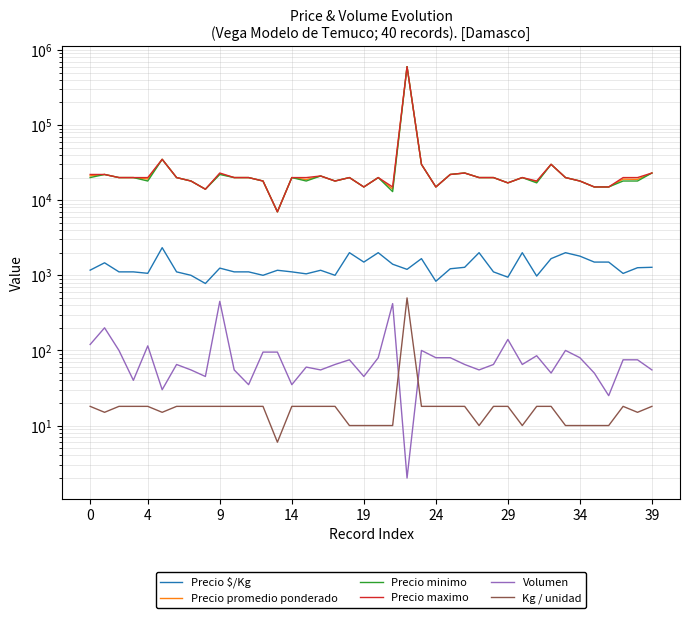

Between 28 and 37, which series saw the biggest shift?

Precio minimo